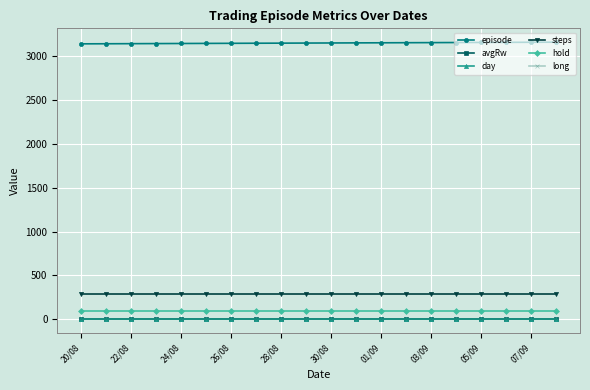

True or false: steps and hold cross at least once.

False